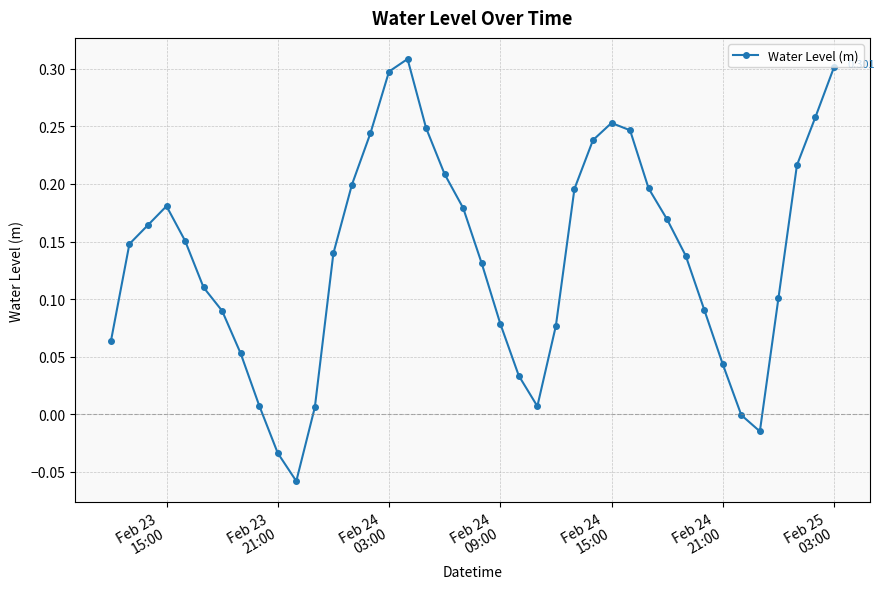

True or false: there are more than 1 points higher than both neighbors.

True